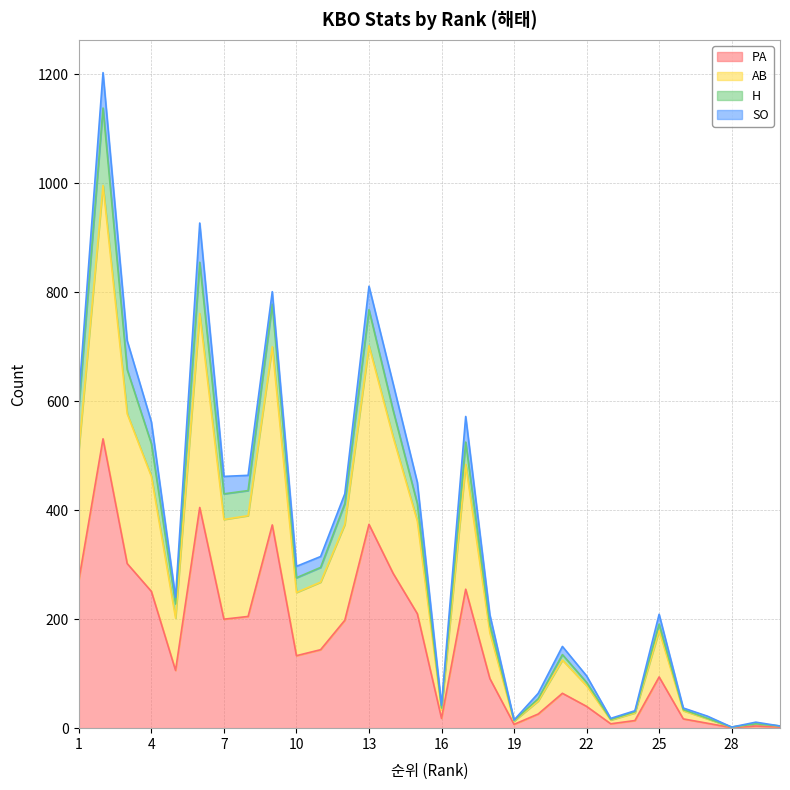

What is the lowest value of the AB series?

2